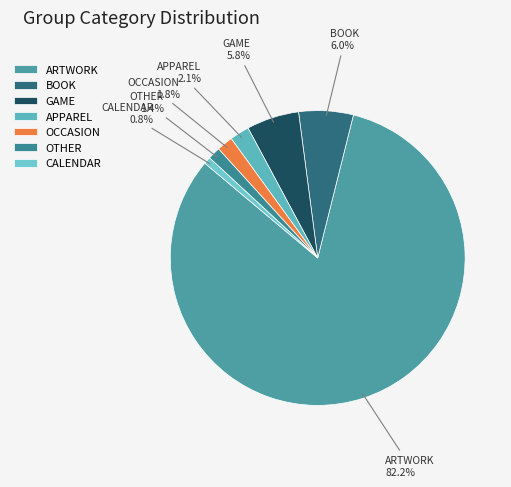

What is the smallest slice in the pie chart?

CALENDAR